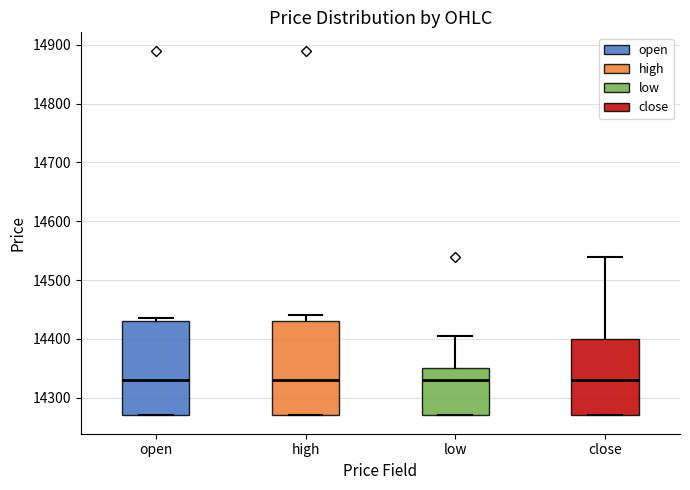

Reading left to right, read every box against the y-axis: the position of its median line, the range the box covers, and the ends of its whiskers. The values are not printed on the chart, so give them approximately, as read against the axis.

open: median 14330, box 14270 to 14430, whiskers 14270 to 14440
high: median 14330, box 14270 to 14430, whiskers 14270 to 14440
low: median 14330, box 14270 to 14350, whiskers 14270 to 14410
close: median 14330, box 14270 to 14400, whiskers 14270 to 14540